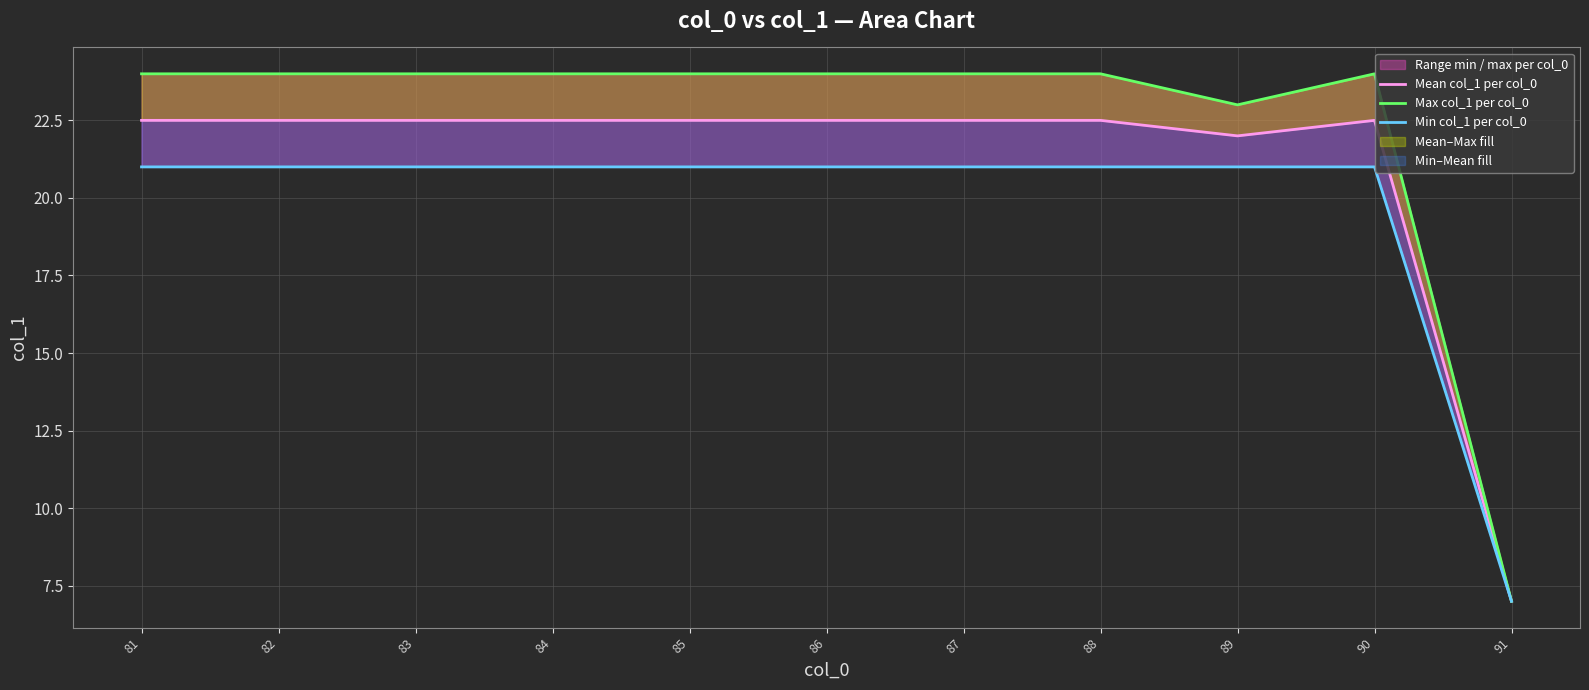

What is the value of the Min col_1 per col_0 point at the 5th from the left?

21.0